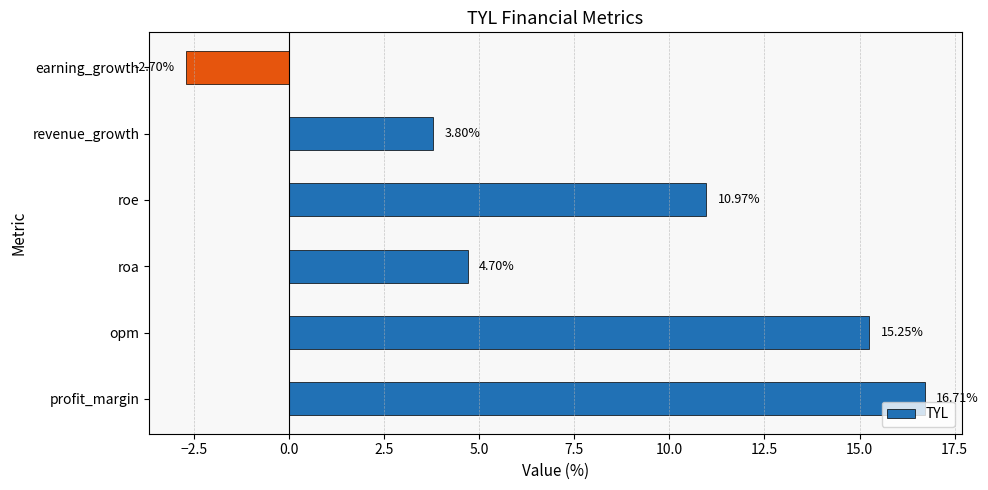

Where is the data nearest to the value 7?

roa